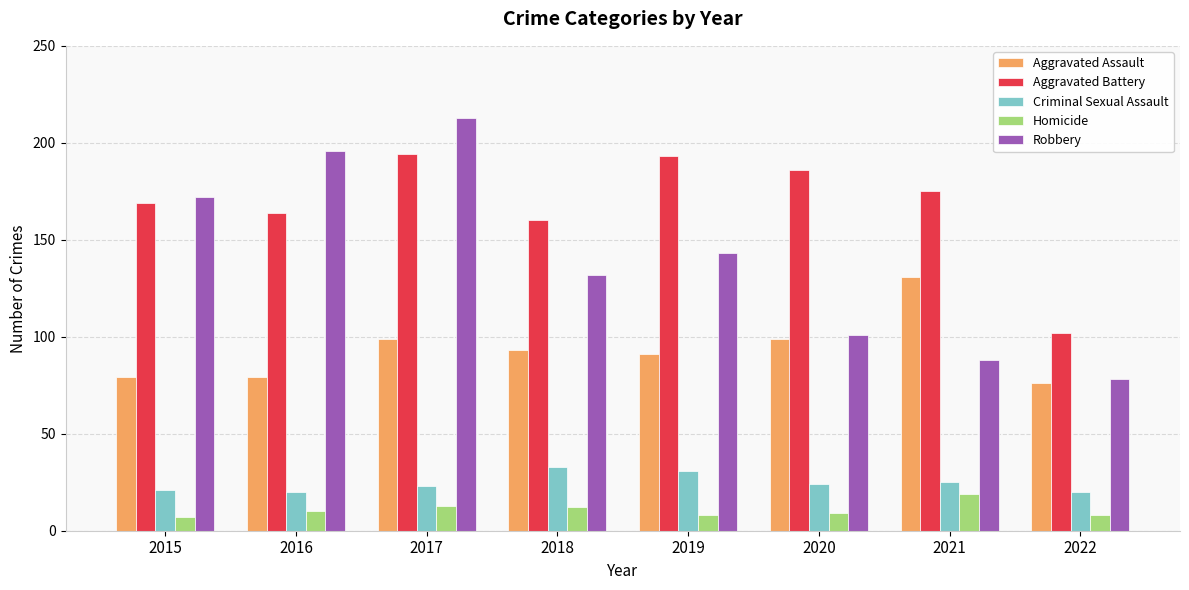

The value of Aggravated Battery at 2017 is 194. True or false?

True